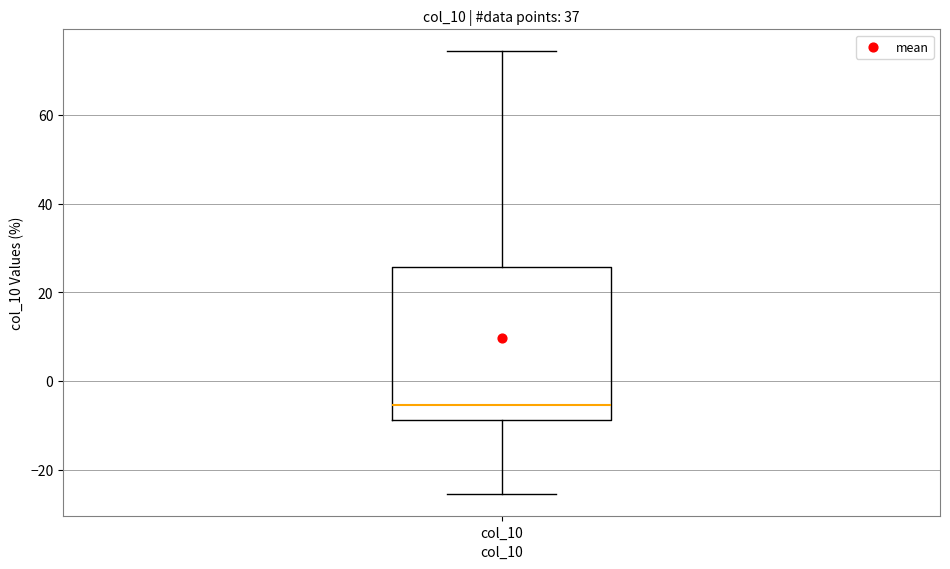

Transcribe this box plot: give where the median line is, the range the box spans, and where the two whiskers end, as read against the y-axis. The values are not printed on the chart, so give them approximately, as read against the axis.

median -6, box -8 to 26, whiskers -26 to 74